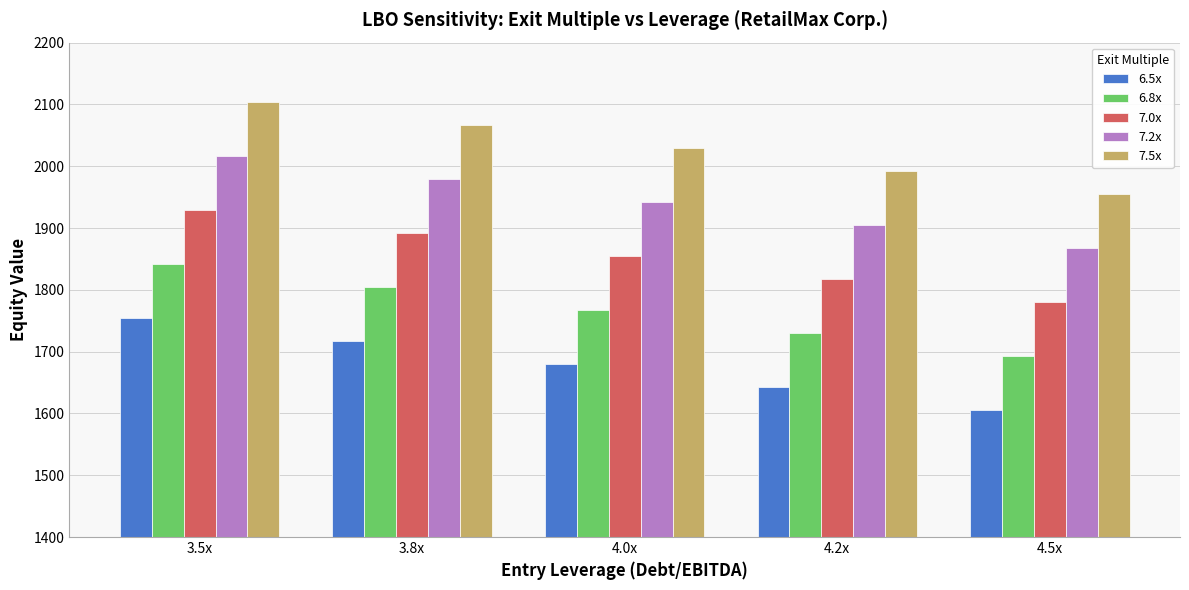

Reading left to right, transcribe all the data shown in this chart.

6.5x: 3.5x=1754.4	3.8x=1717.2	4.0x=1680.0	4.2x=1642.8	4.5x=1605.6
6.8x: 3.5x=1841.9	3.8x=1804.7	4.0x=1767.5	4.2x=1730.3	4.5x=1693.1
7.0x: 3.5x=1929.4	3.8x=1892.2	4.0x=1855.0	4.2x=1817.8	4.5x=1780.6
7.2x: 3.5x=2016.9	3.8x=1979.7	4.0x=1942.5	4.2x=1905.3	4.5x=1868.1
7.5x: 3.5x=2104.4	3.8x=2067.2	4.0x=2030.0	4.2x=1992.8	4.5x=1955.6